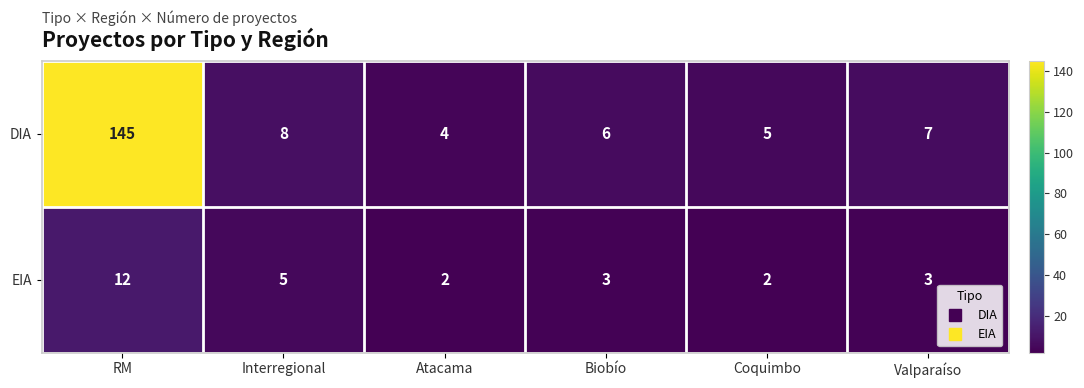

Rank the series at Biobío from lowest to highest value.

EIA, DIA